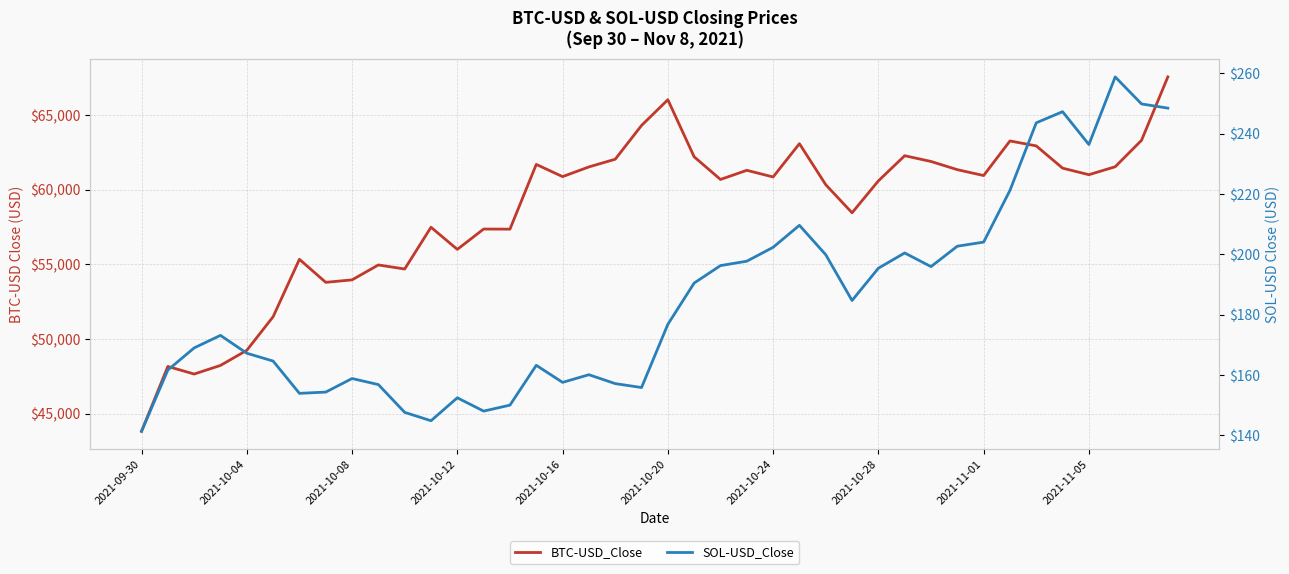

Is it true that SOL-USD_Close equals 147.6 at 10?

True